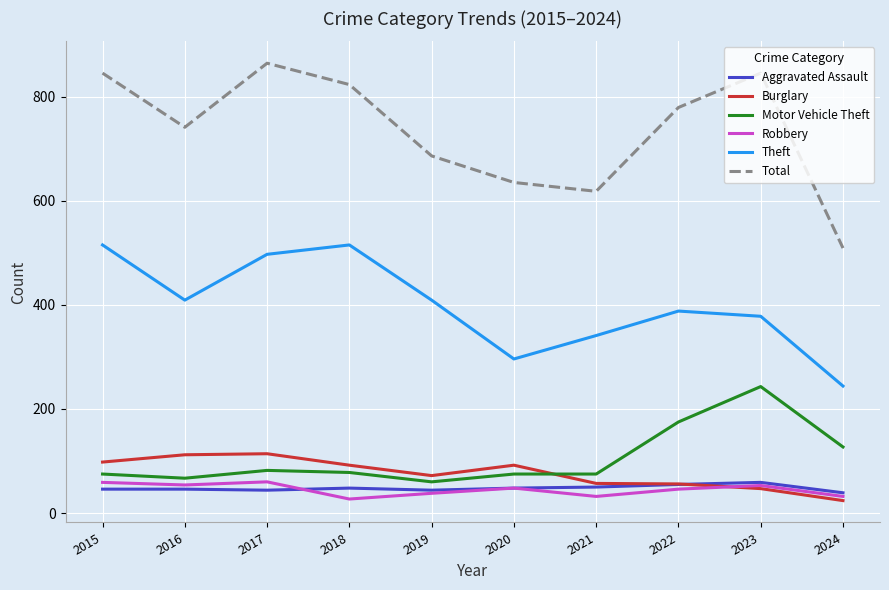

What is the spread (max minus min) of values at 2017?

820